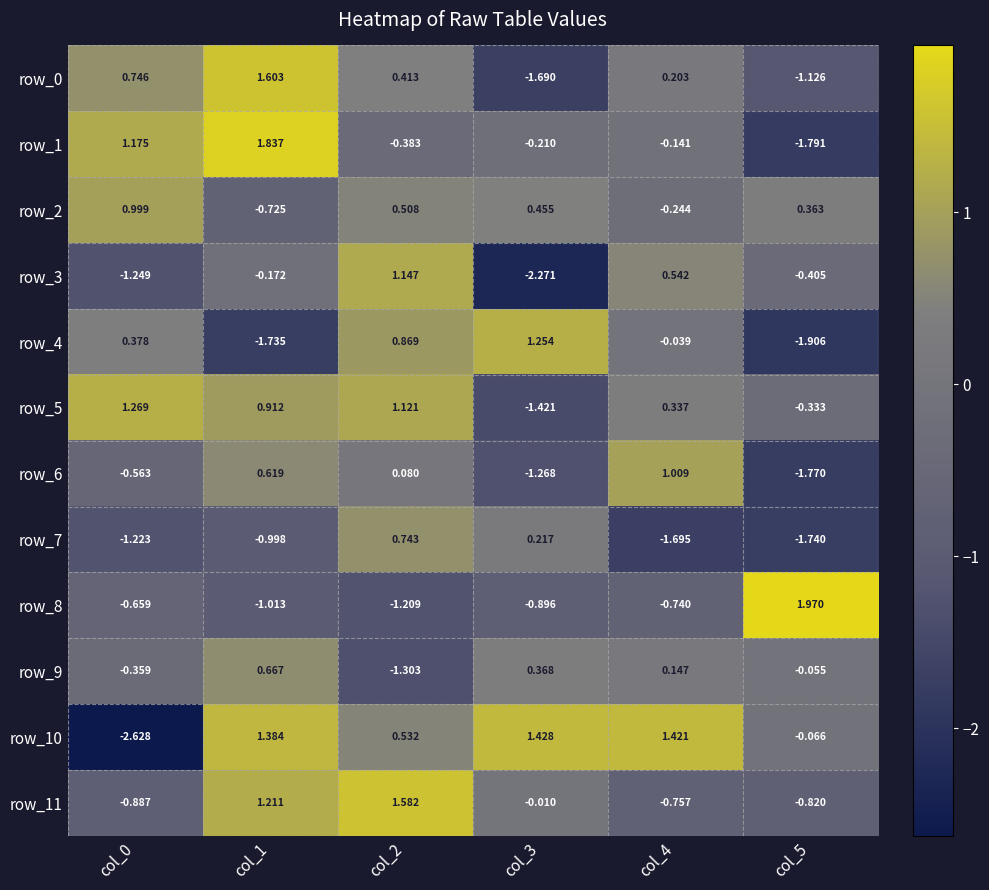

At which category is the sum across all series the highest?

col_2